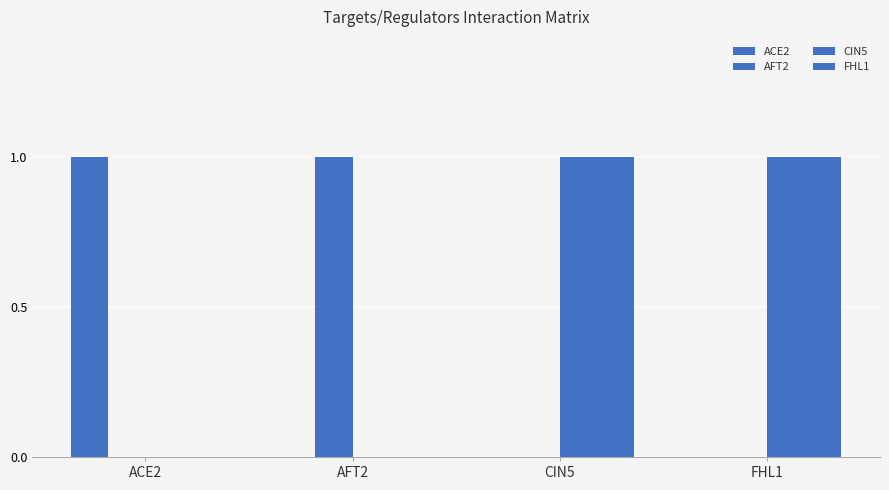

Does the chart contain stacked bars?

No